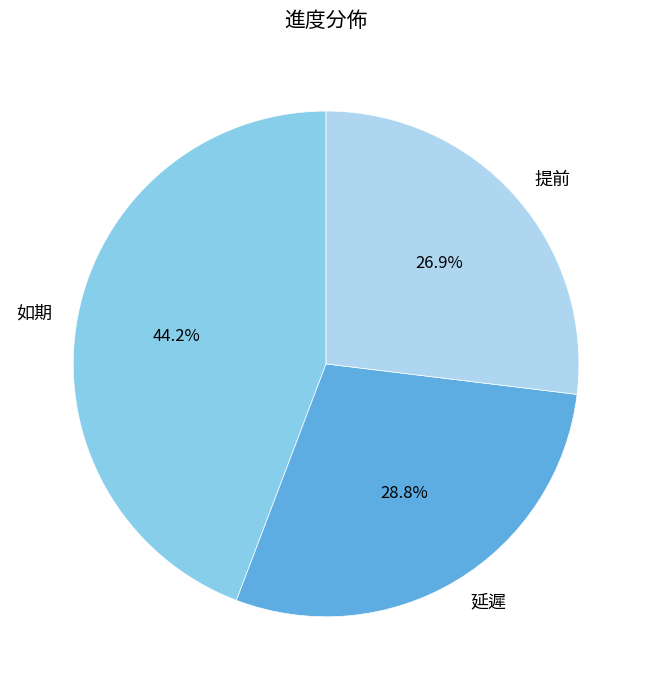

Which slice is the largest?

如期